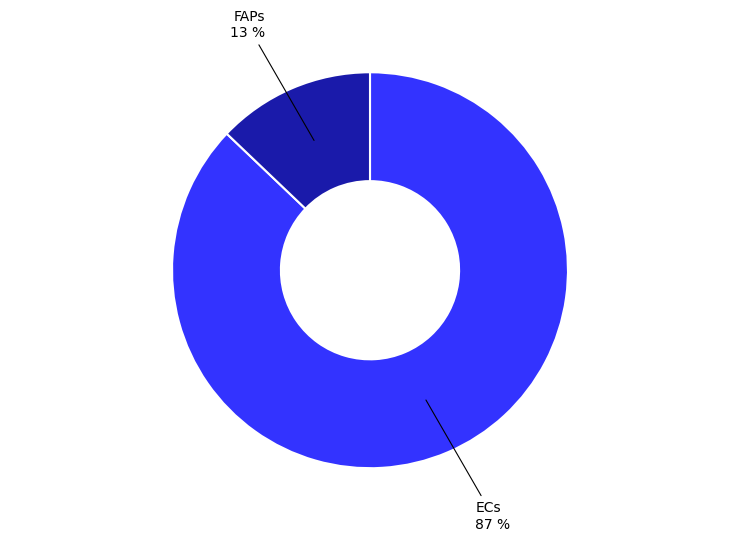

Is there a majority slice in this chart?

Yes